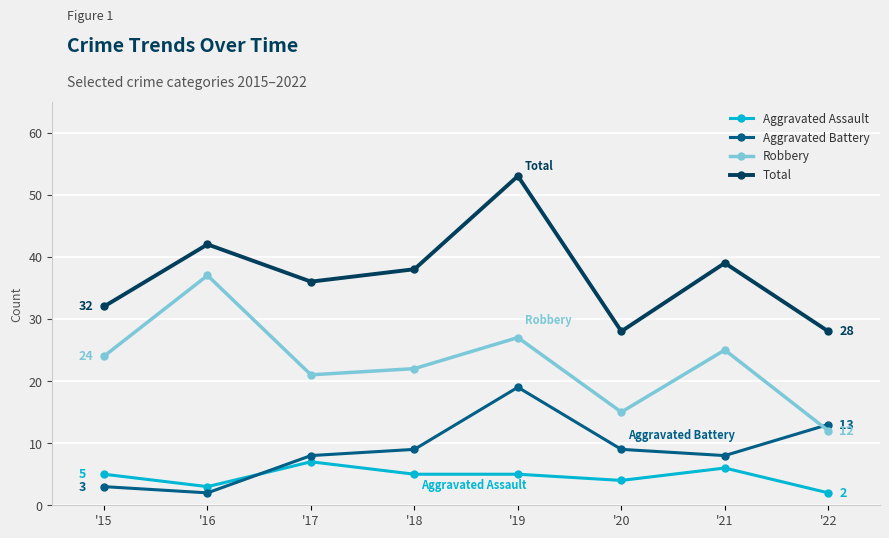

What is the average value of the Total series?

37